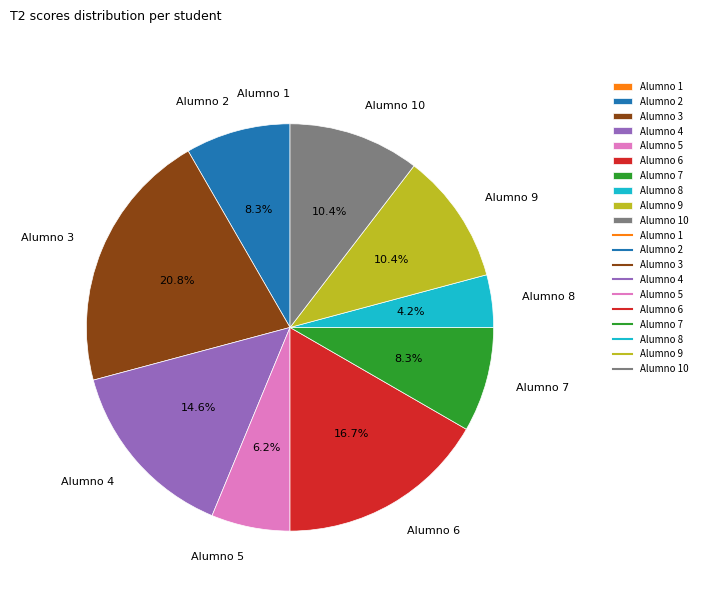

The Alumno 8 slice represents 4% of the pie. True or false?

True